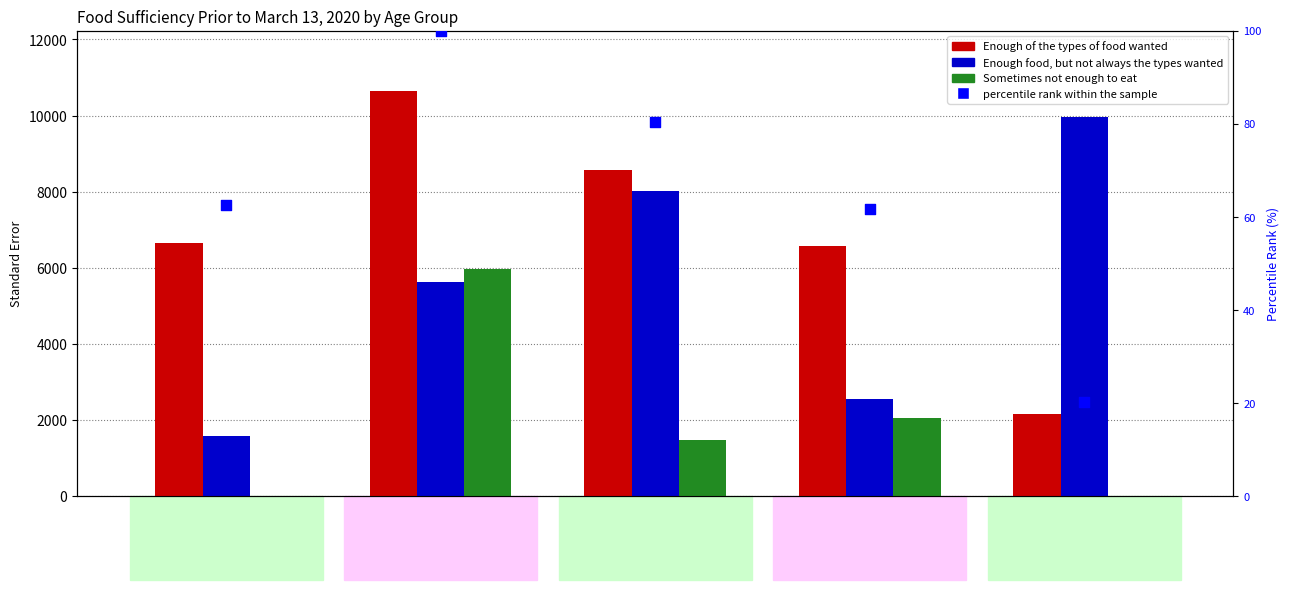

Is the value of Enough of the types of food wanted at 40 - 54 greater than the value of Sometimes not enough to eat at 65 and above?

Yes